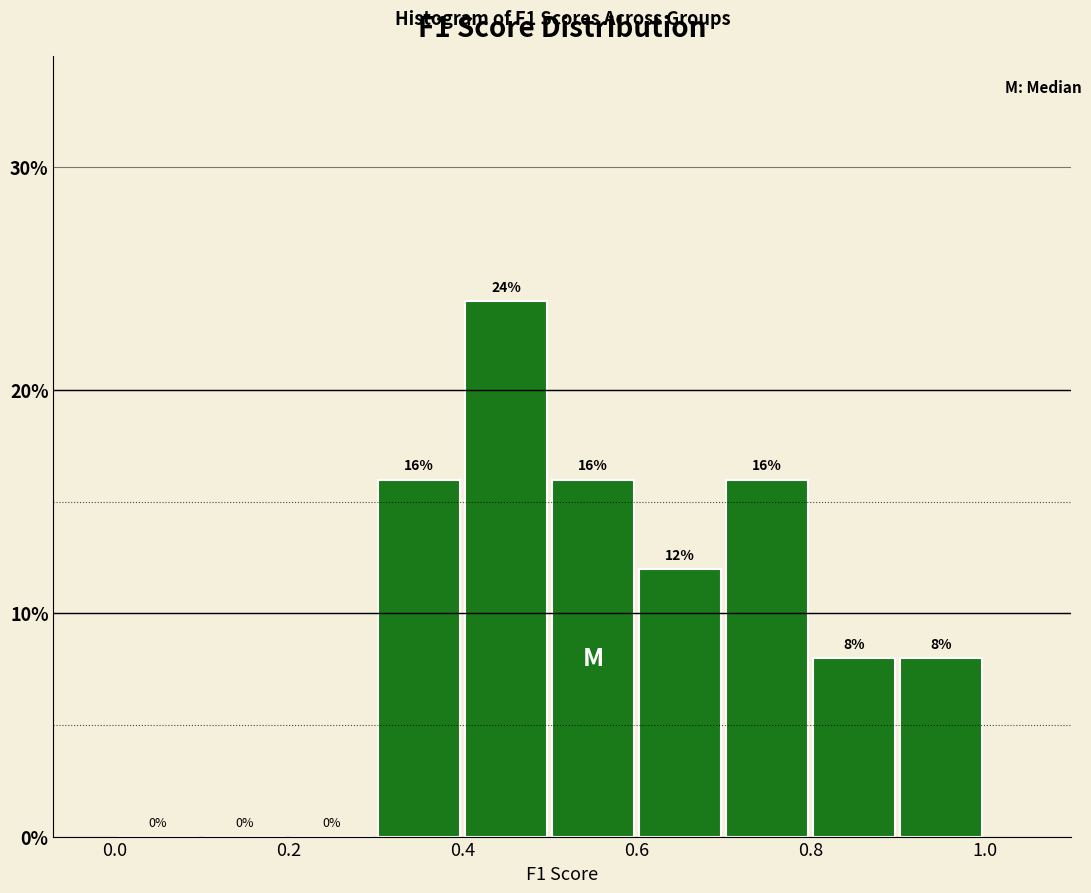

How tall is the bar that spans 0.9 to 1.0 on the x-axis?

8